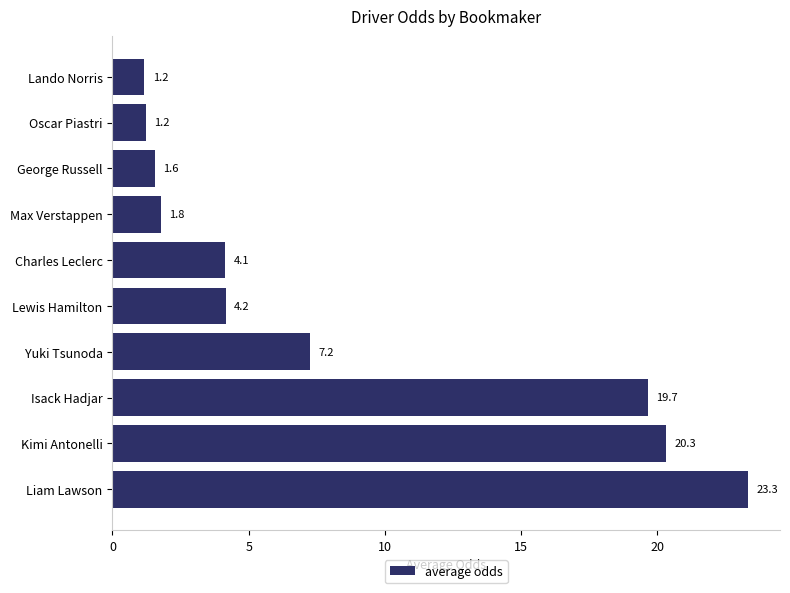

Which has a higher value, Yuki Tsunoda or Isack Hadjar?

Isack Hadjar